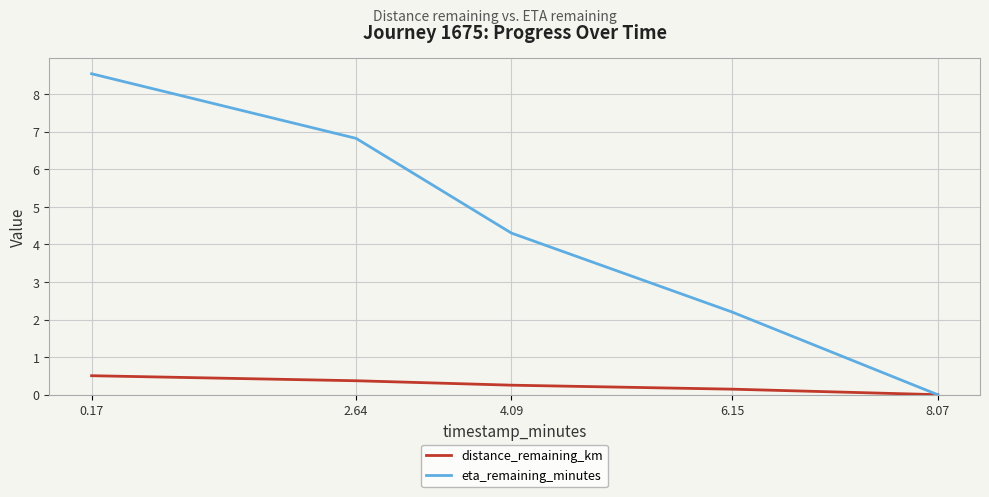

At how many categories does at least one series exceed 5?

2